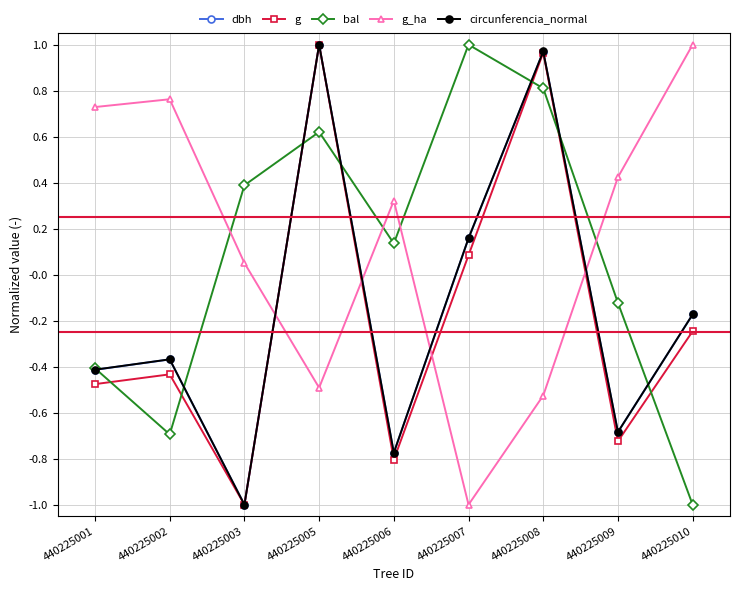

True or false: dbh has a value of -0.4 at 440225003.

False